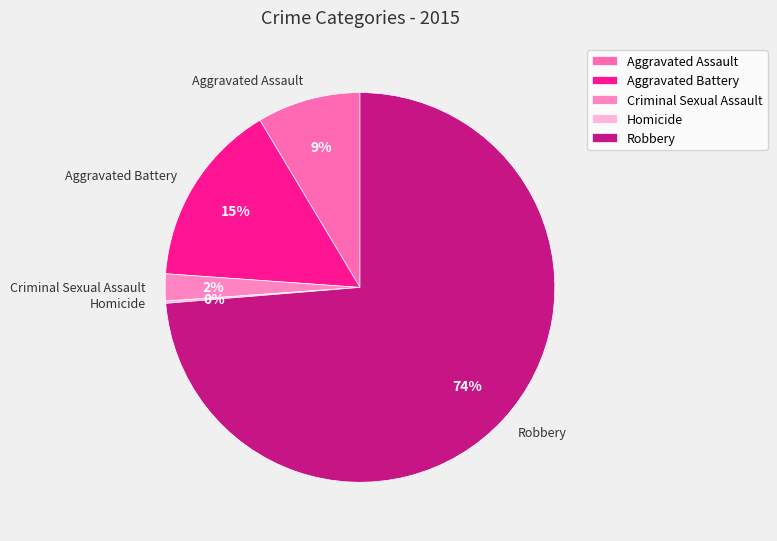

Is there a majority slice in this chart?

Yes